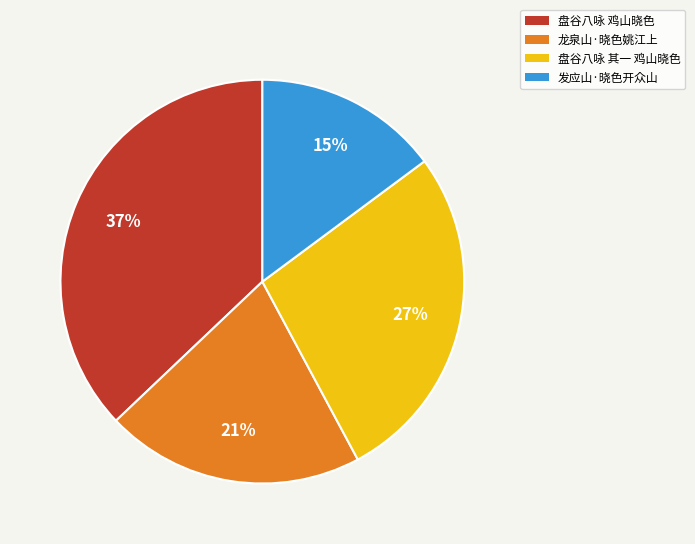

Is it true that 盘谷八咏 其一 鸡山晓色 is 27% of the pie?

True